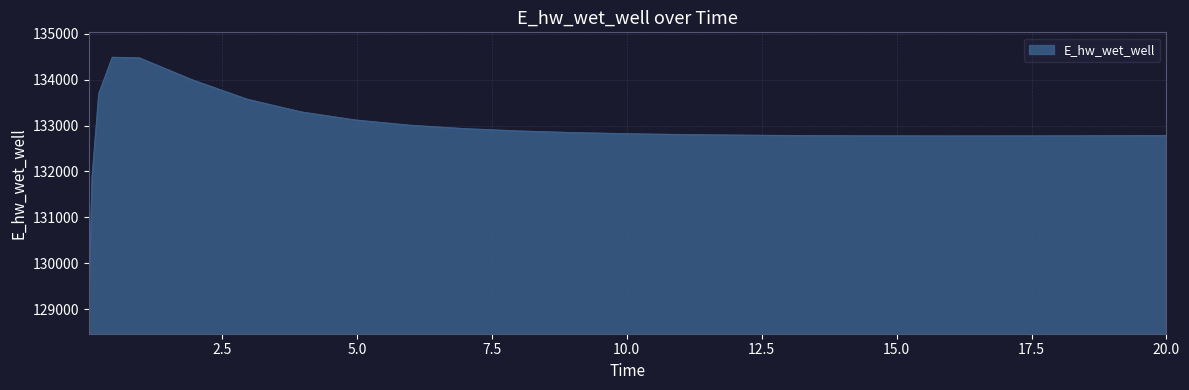

What is the difference between the maximum and minimum values?

5466.3